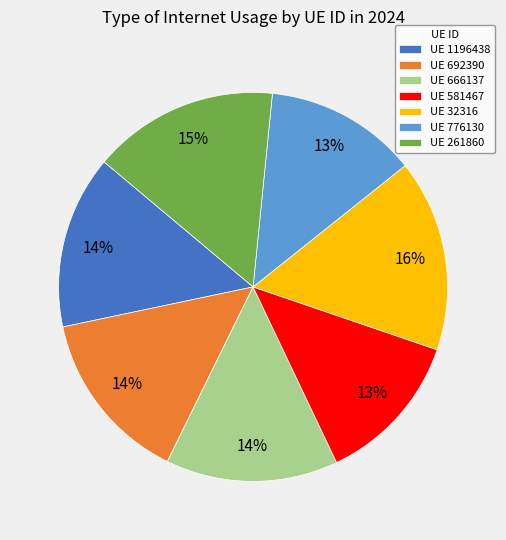

Does any single category account for the majority?

No